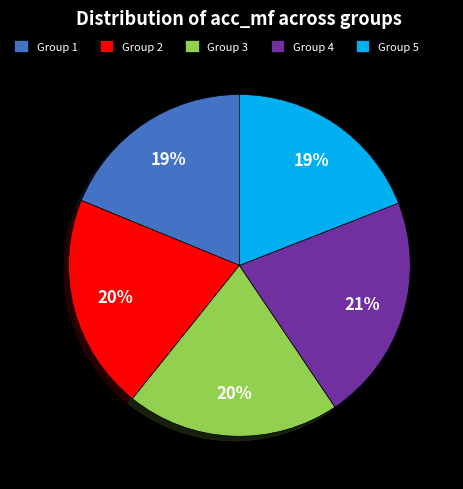

Is Group 2 the majority of the pie?

No